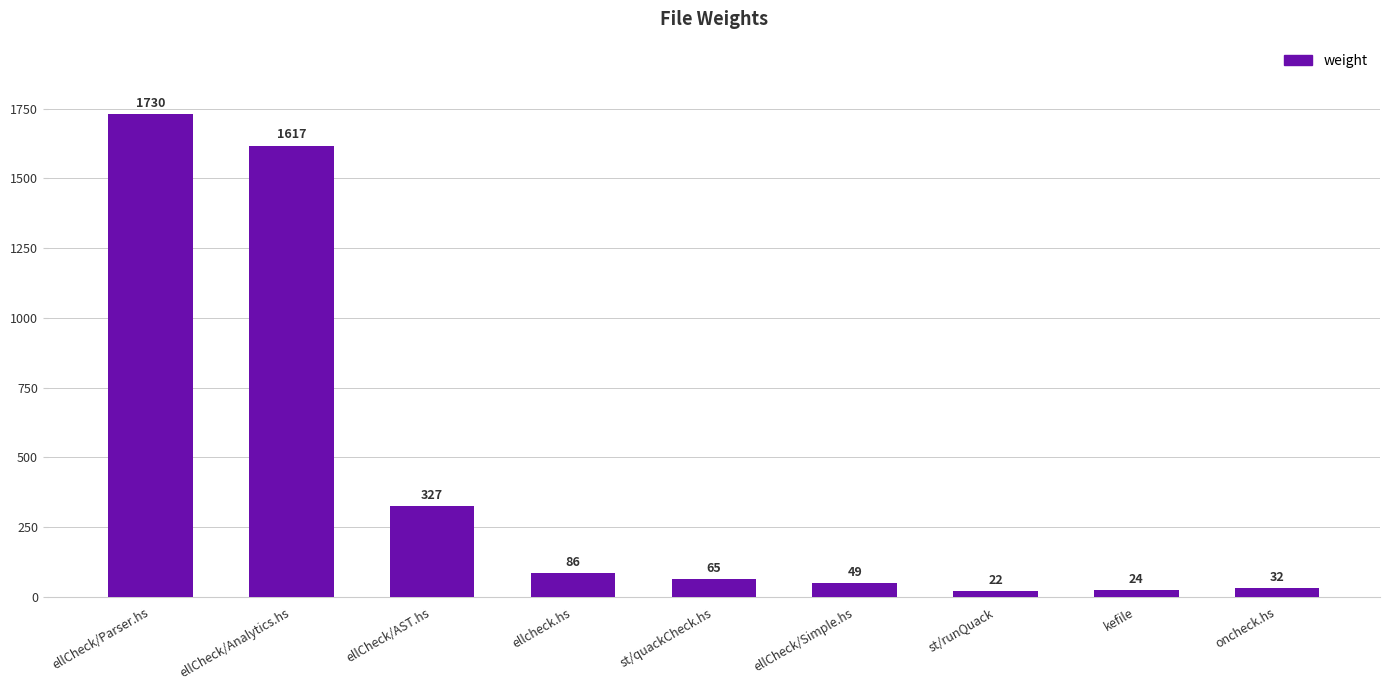

Which label corresponds to the largest value in the chart?

ellCheck/Parser.hs